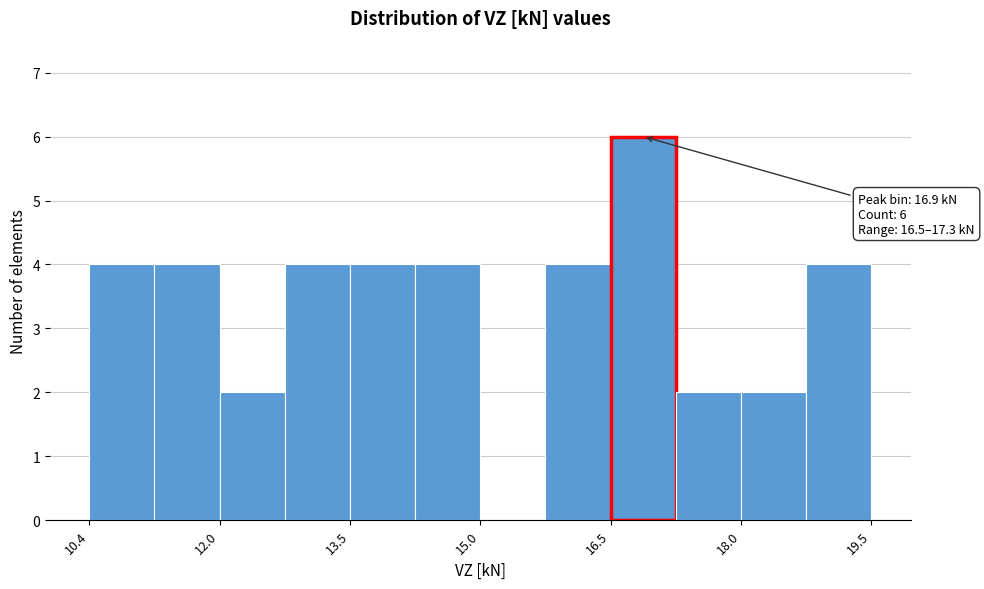

Read against the x-axis, roughly where is the centre of the tallest bar?

16.8